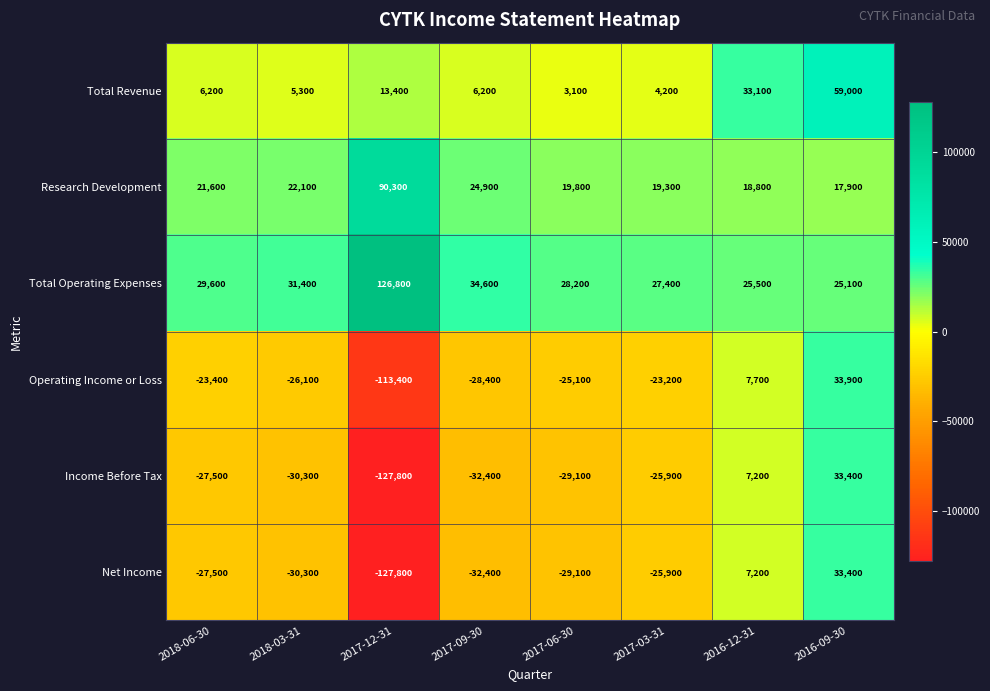

At how many categories does at least one series exceed 86925?

1